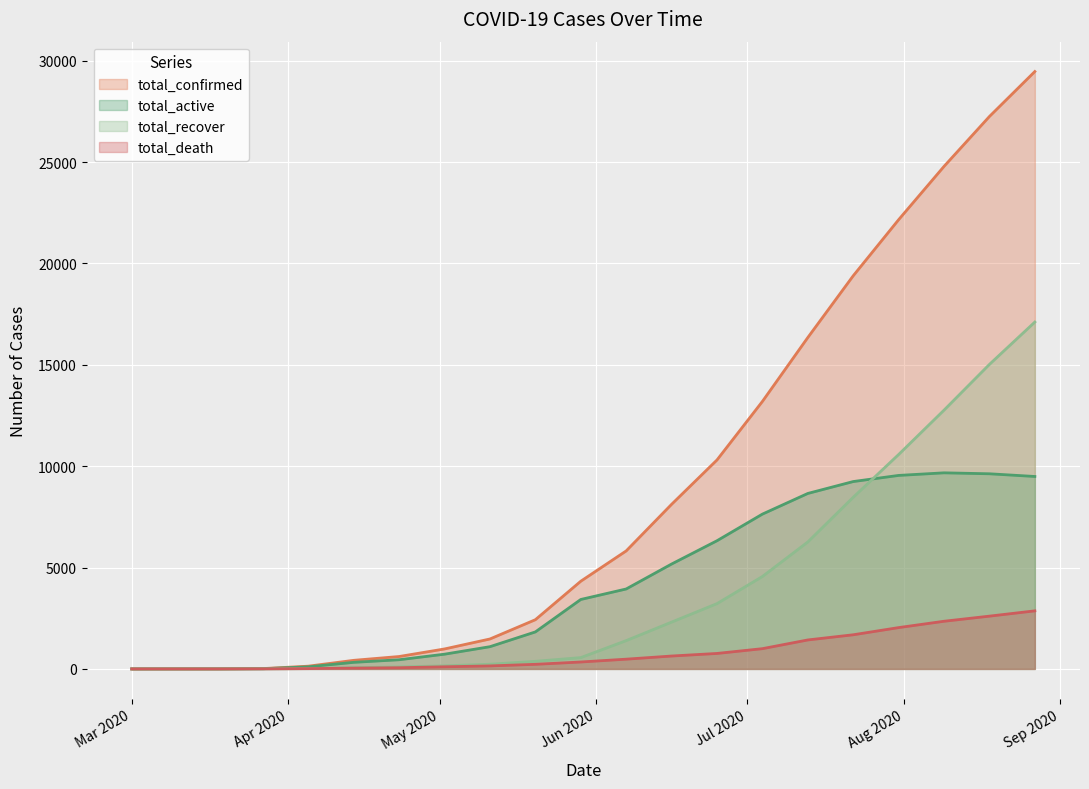

True or false: total_death and total_active cross at least once.

False